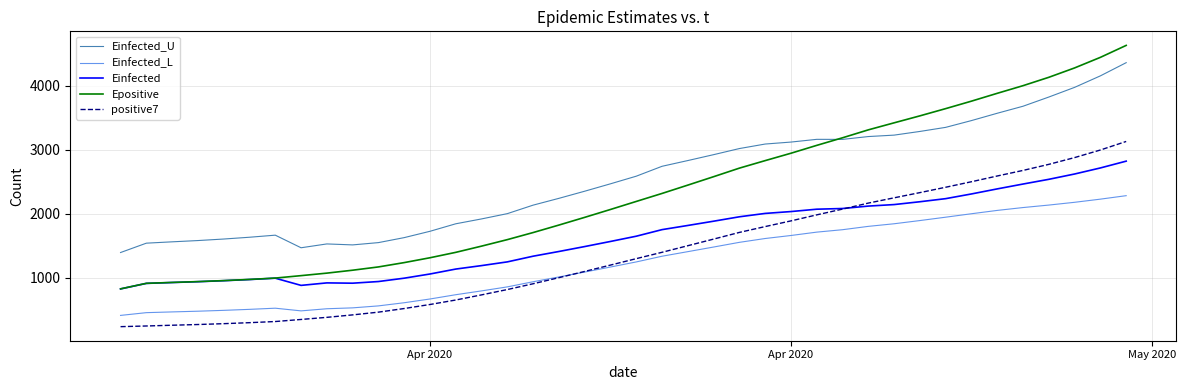

What is the maximum value for Einfected?

2821.0